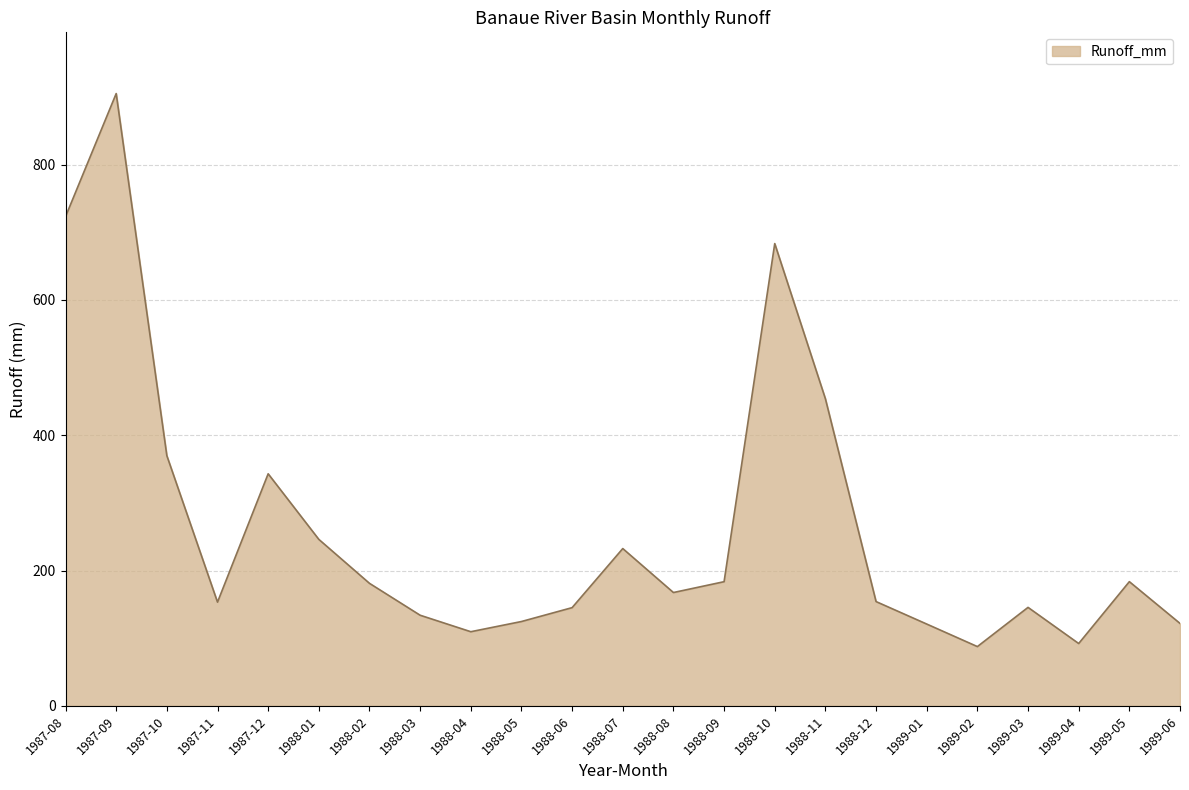

The value at 1988-11 is 773.9. True or false?

False